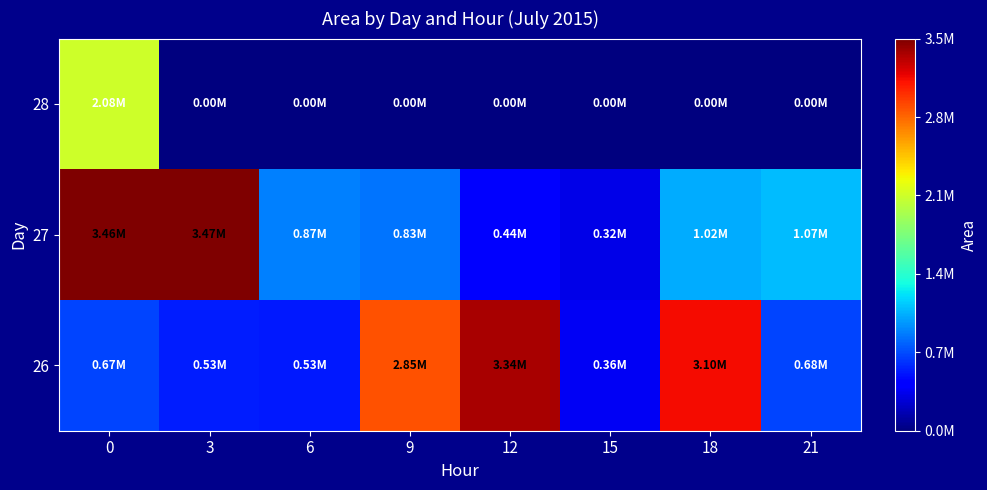

Count the number of data series in this chart.

3